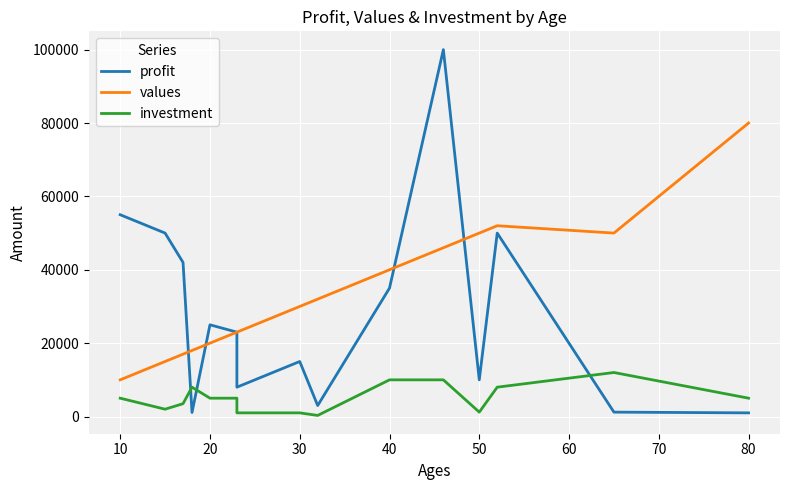

True or false: investment has more than 2 interior local peaks.

False